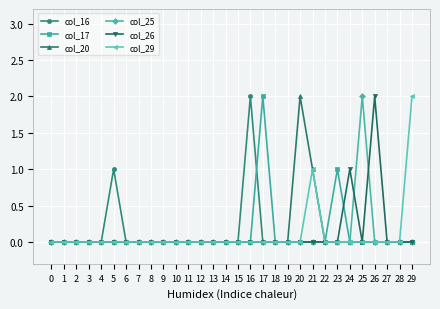

How many col_16 values are between 0 and 1?

29